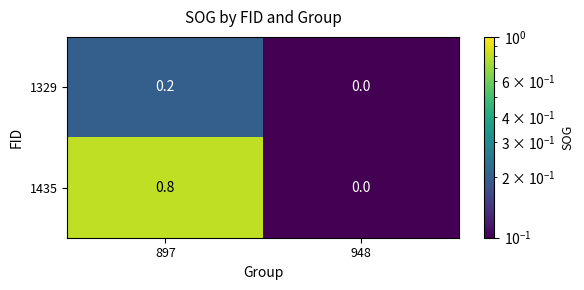

Is it true that 1329 equals 0.0 at 948?

True